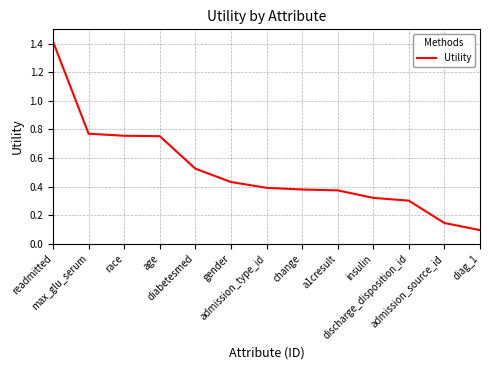

What is the difference between the maximum and minimum values?

1.3